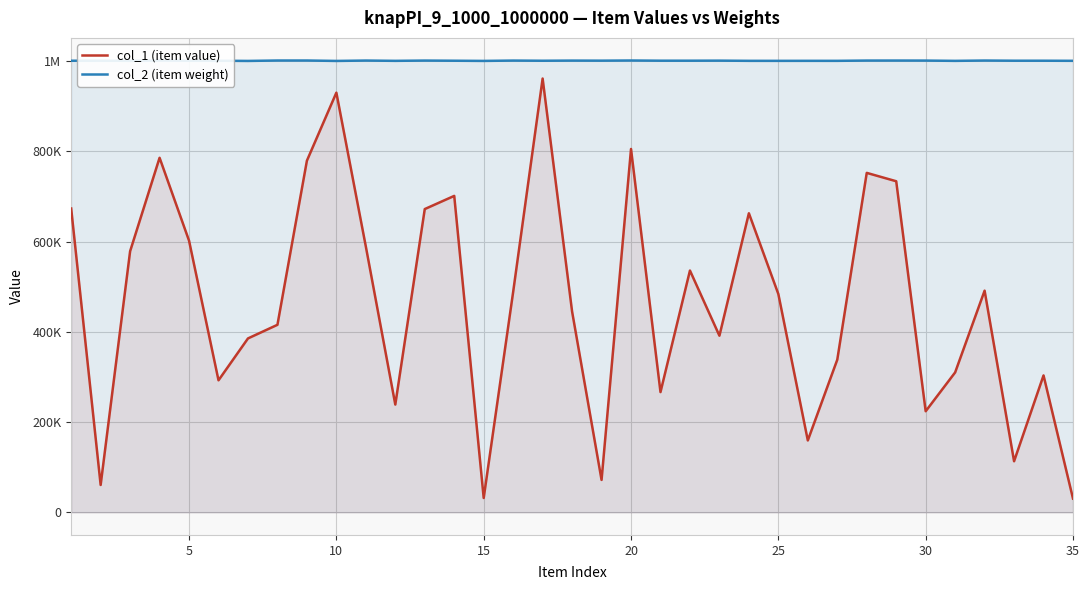

What is the highest value of the col_2 (item weight) series?

1000998